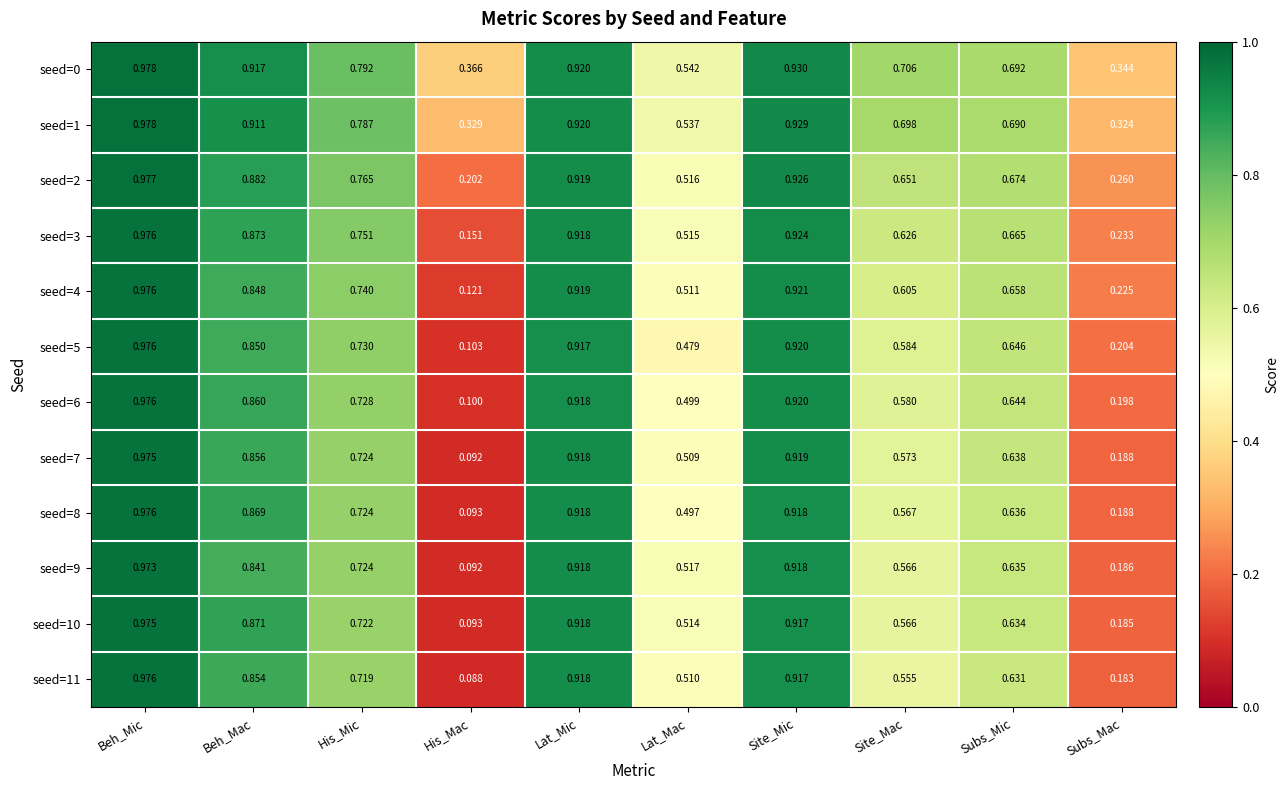

Where is seed=9 nearest to the value 0?

His_Mac